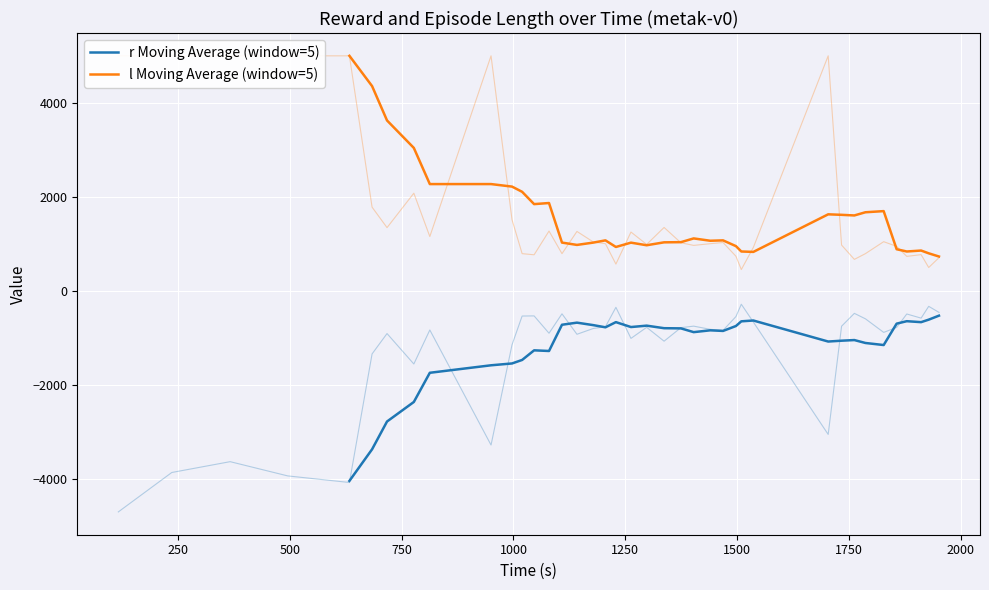

True or false: l Moving Average (window=5) has a value of 2747.1 at 28.

False